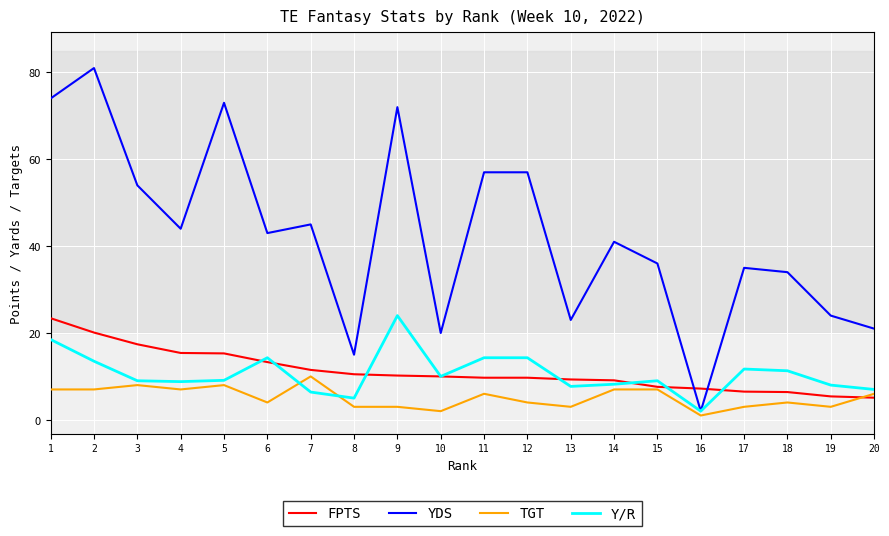

Which series changed the most between 1 and 12?

YDS